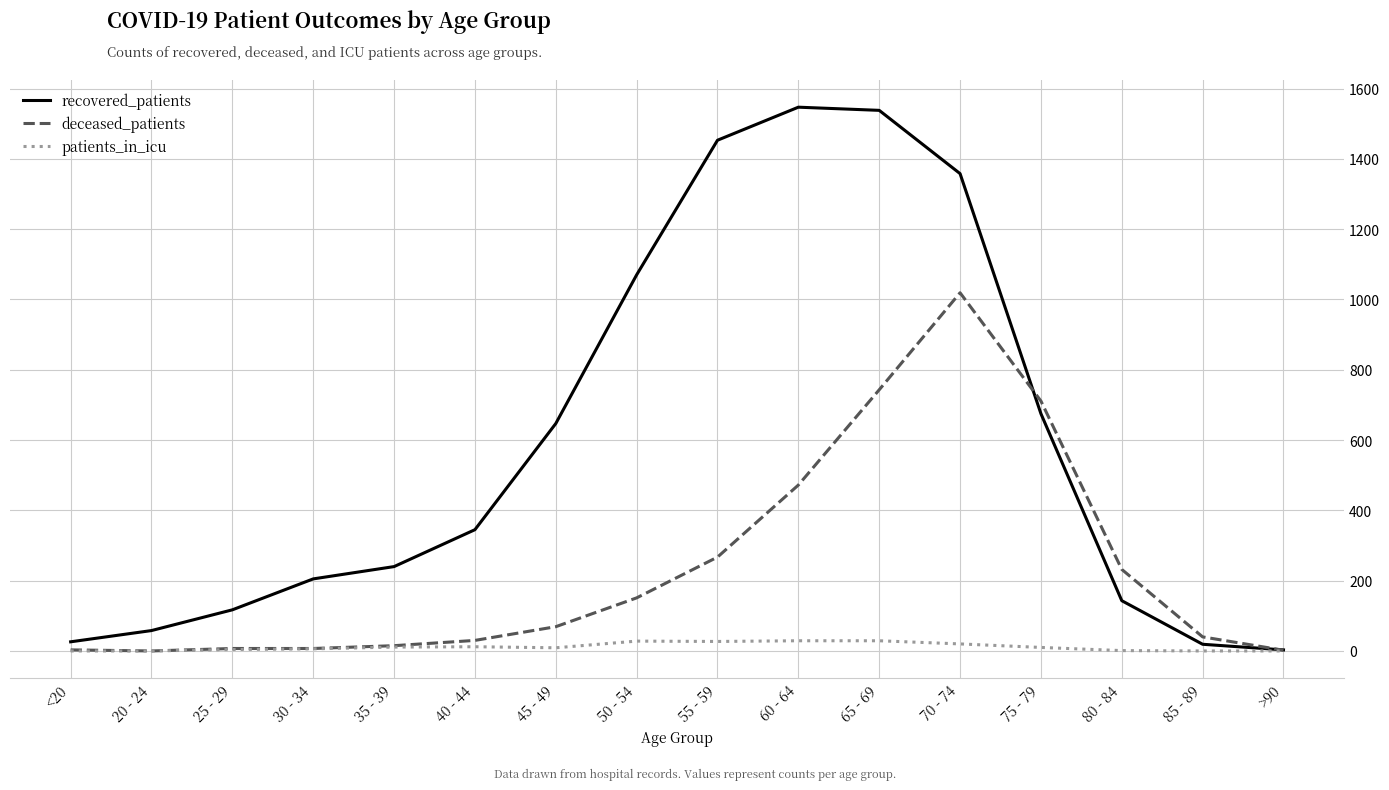

The value of recovered_patients at 60 - 64 is 1547. True or false?

True